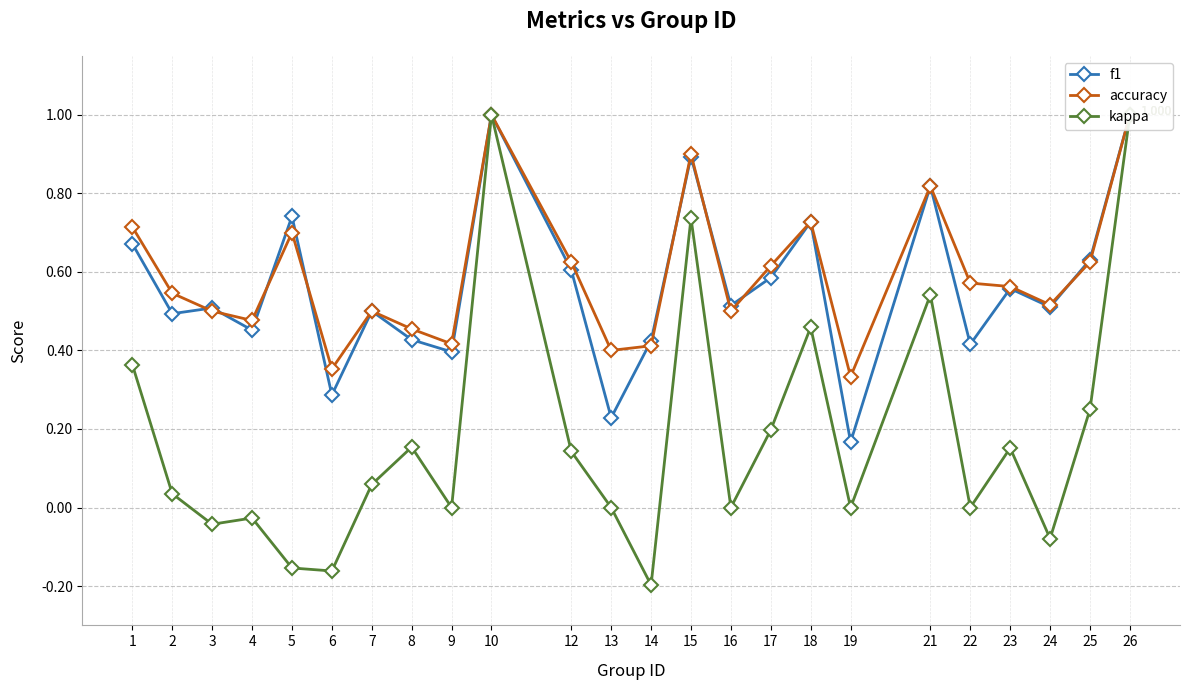

How many distinct data groups are displayed?

3